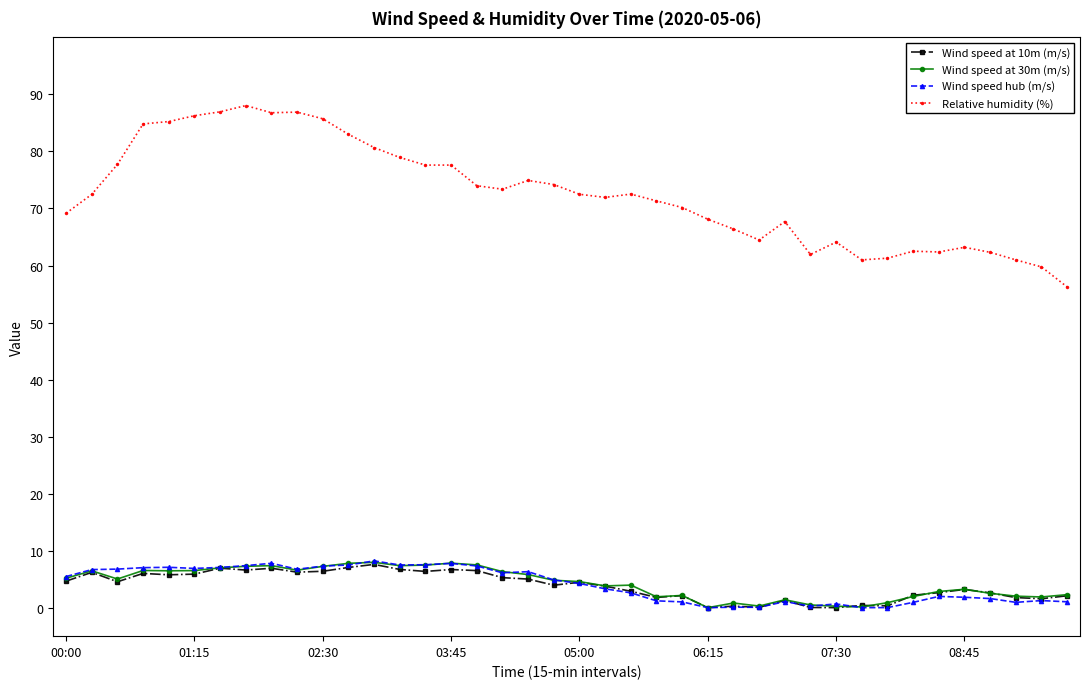

True or false: Relative humidity (%) has more than 0 points higher than both neighbors.

True